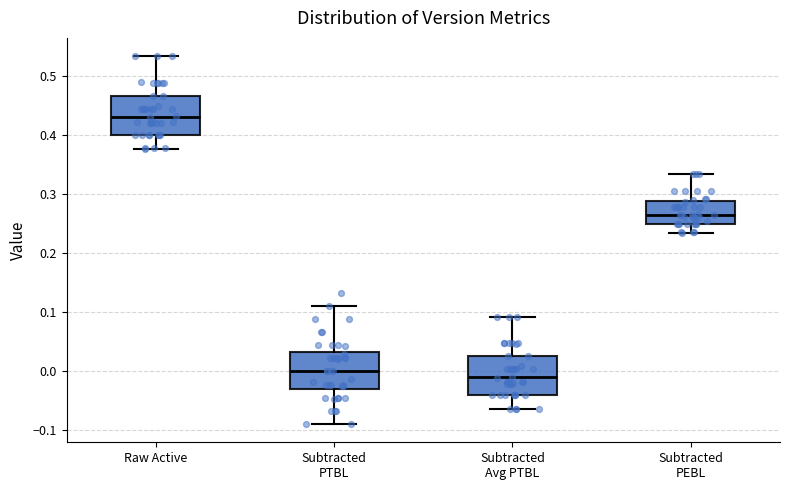

Reading left to right, read every box against the y-axis: the position of its median line, the range the box covers, and the ends of its whiskers. The values are not printed on the chart, so give them approximately, as read against the axis.

Raw Active: median 0.43, box 0.40 to 0.47, whiskers 0.38 to 0.53
Subtracted PTBL: median 0.00, box -0.03 to 0.03, whiskers -0.09 to 0.11
Subtracted Avg PTBL: median -0.01, box -0.04 to 0.03, whiskers -0.06 to 0.09
Subtracted PEBL: median 0.26, box 0.25 to 0.29, whiskers 0.23 to 0.33